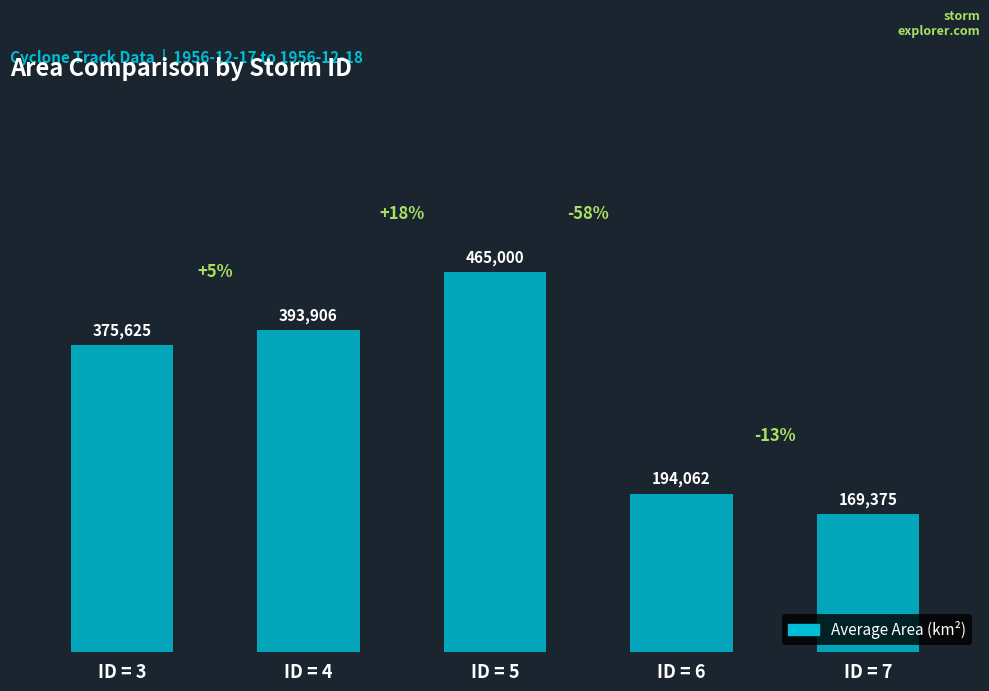

List the labels in order of value, largest first.

ID = 5, ID = 4, ID = 3, ID = 6, ID = 7